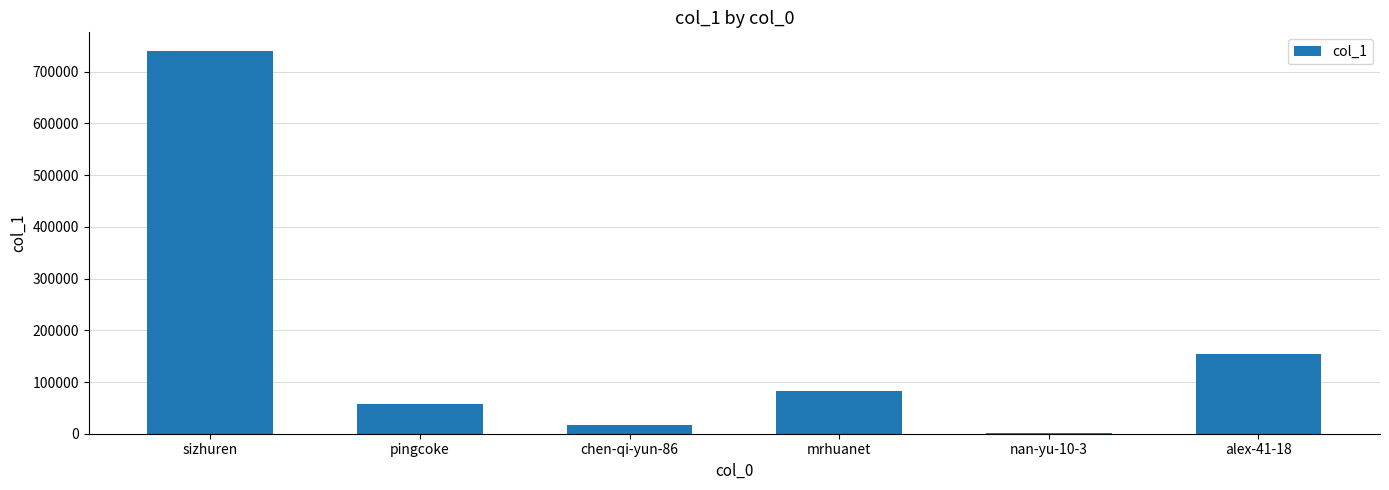

What is the change in value from mrhuanet to alex-41-18?

+70827